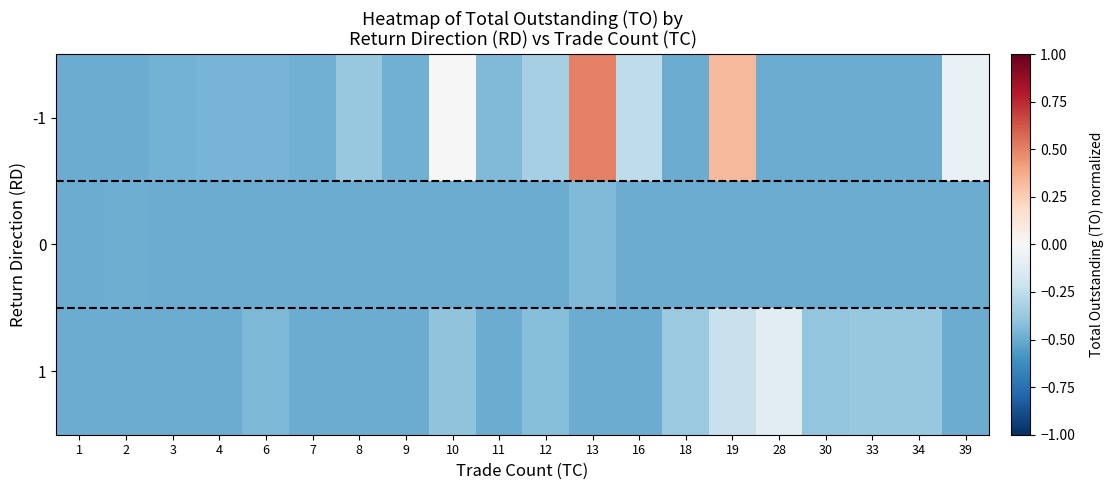

Between 2 and 11, which is larger?

11